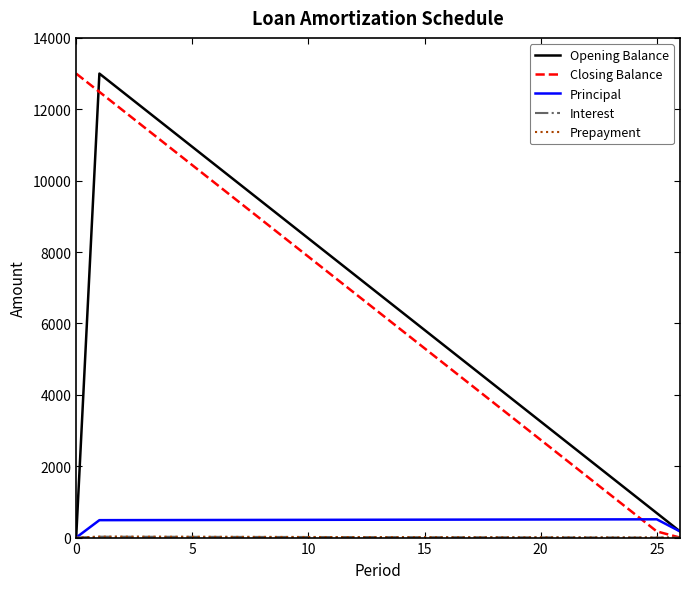

What is the greatest value displayed?

13000.0